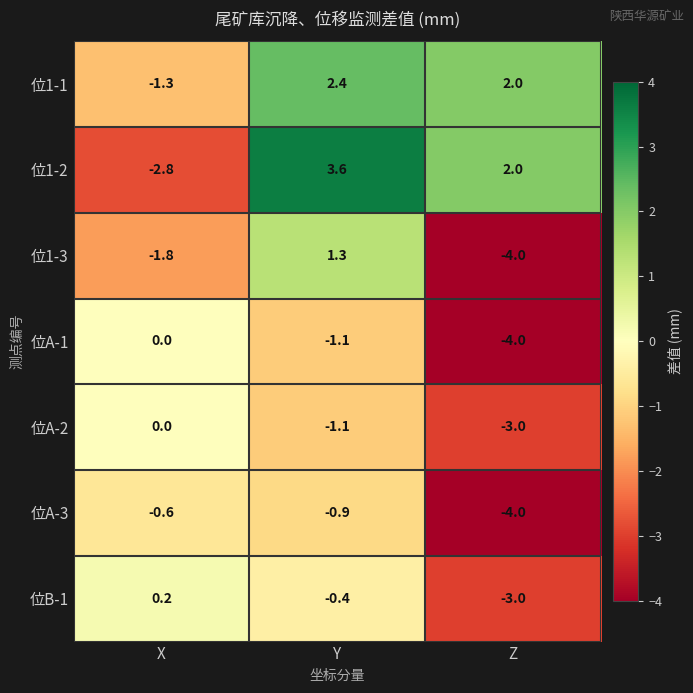

Which series has the widest spread of values?

位1-2